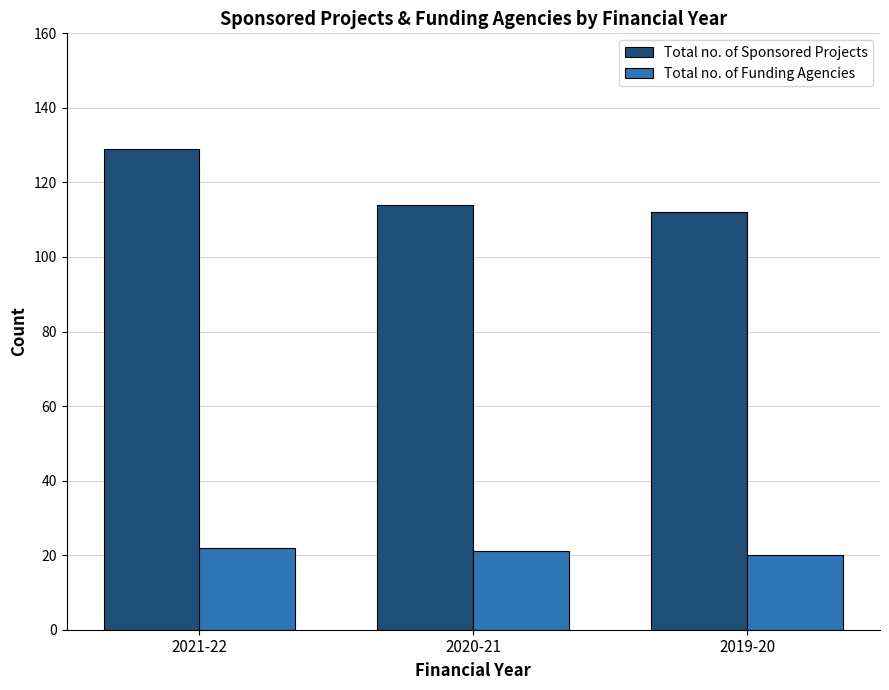

What is the label of the 1st bar from the right?

2019-20